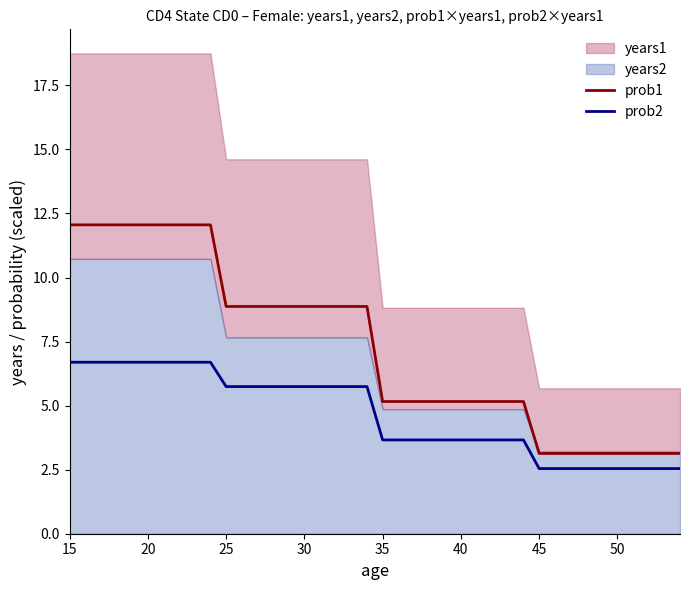

What is the average value of the prob1 series?

7.3